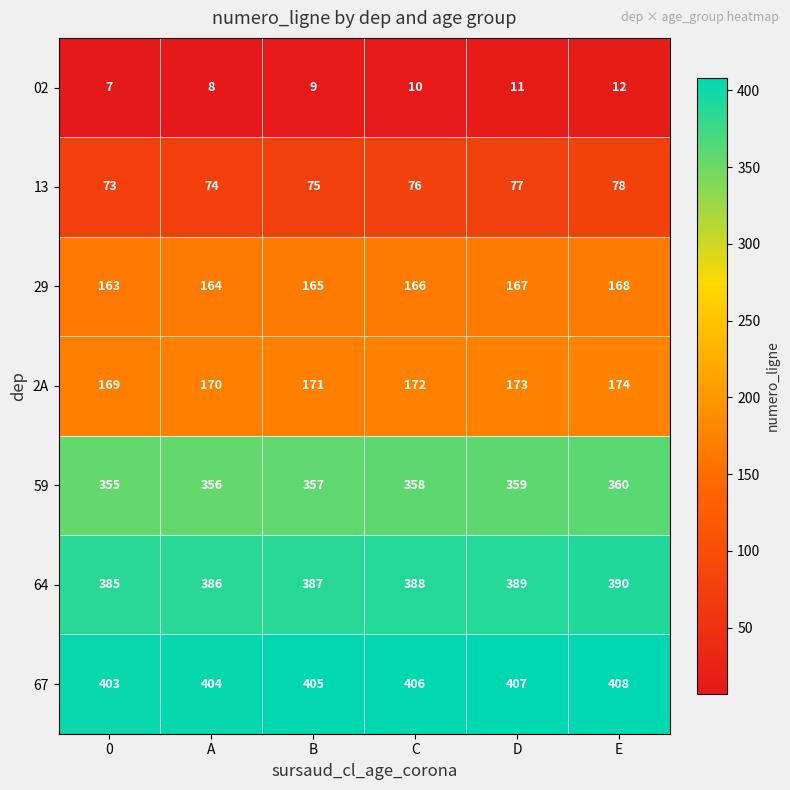

Rank the series by their maximum value, from highest to lowest.

67, 64, 59, 2A, 29, 13, 02